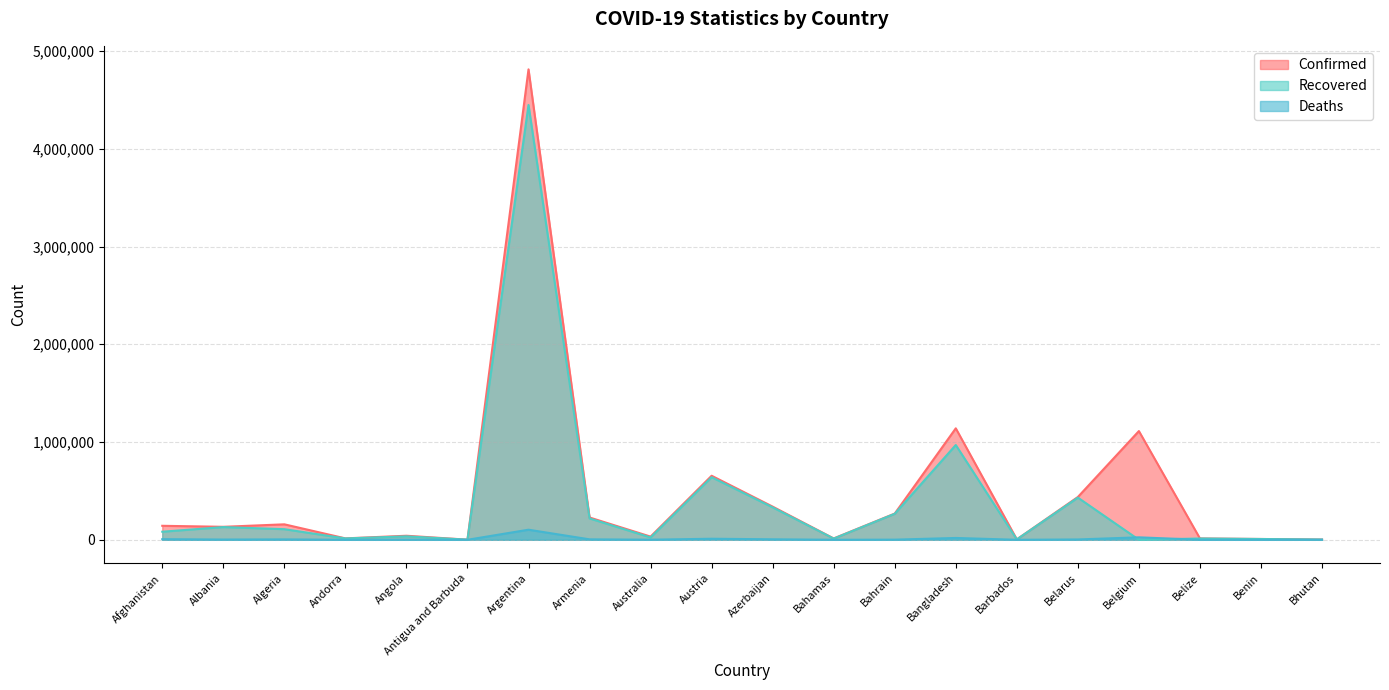

At which label is Deaths closest to 51538?

Belgium